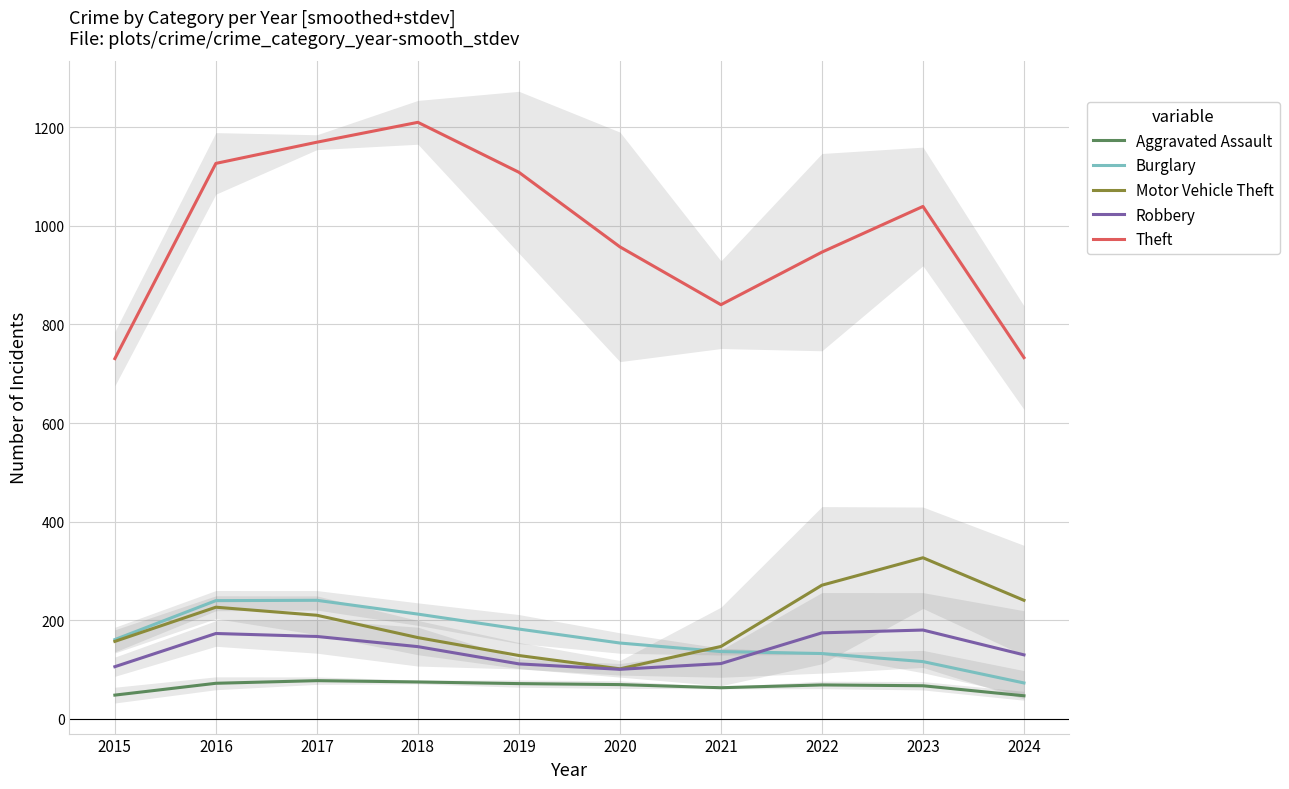

True or false: Aggravated Assault and Motor Vehicle Theft intersect in this chart.

False